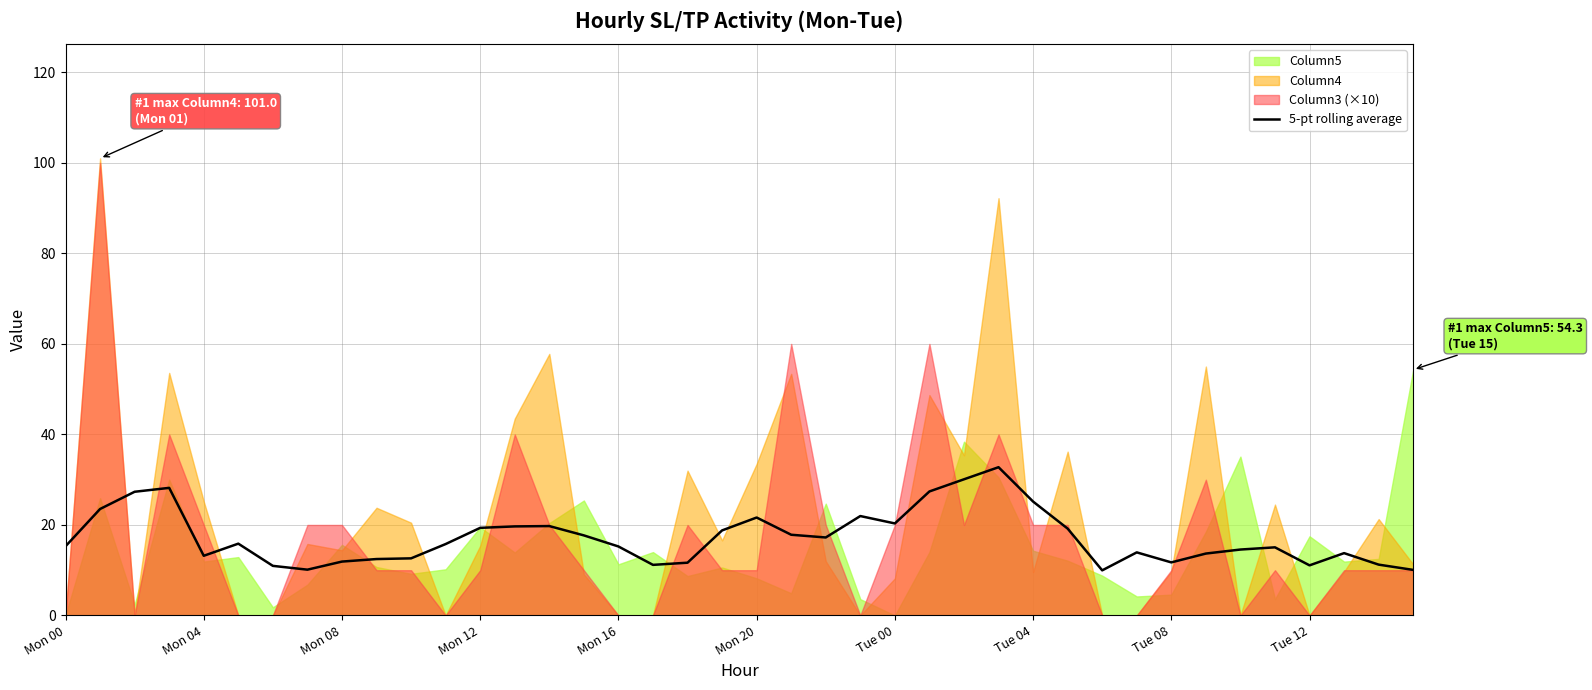

How many interior local peaks (higher than both neighbors) does the data have?

9